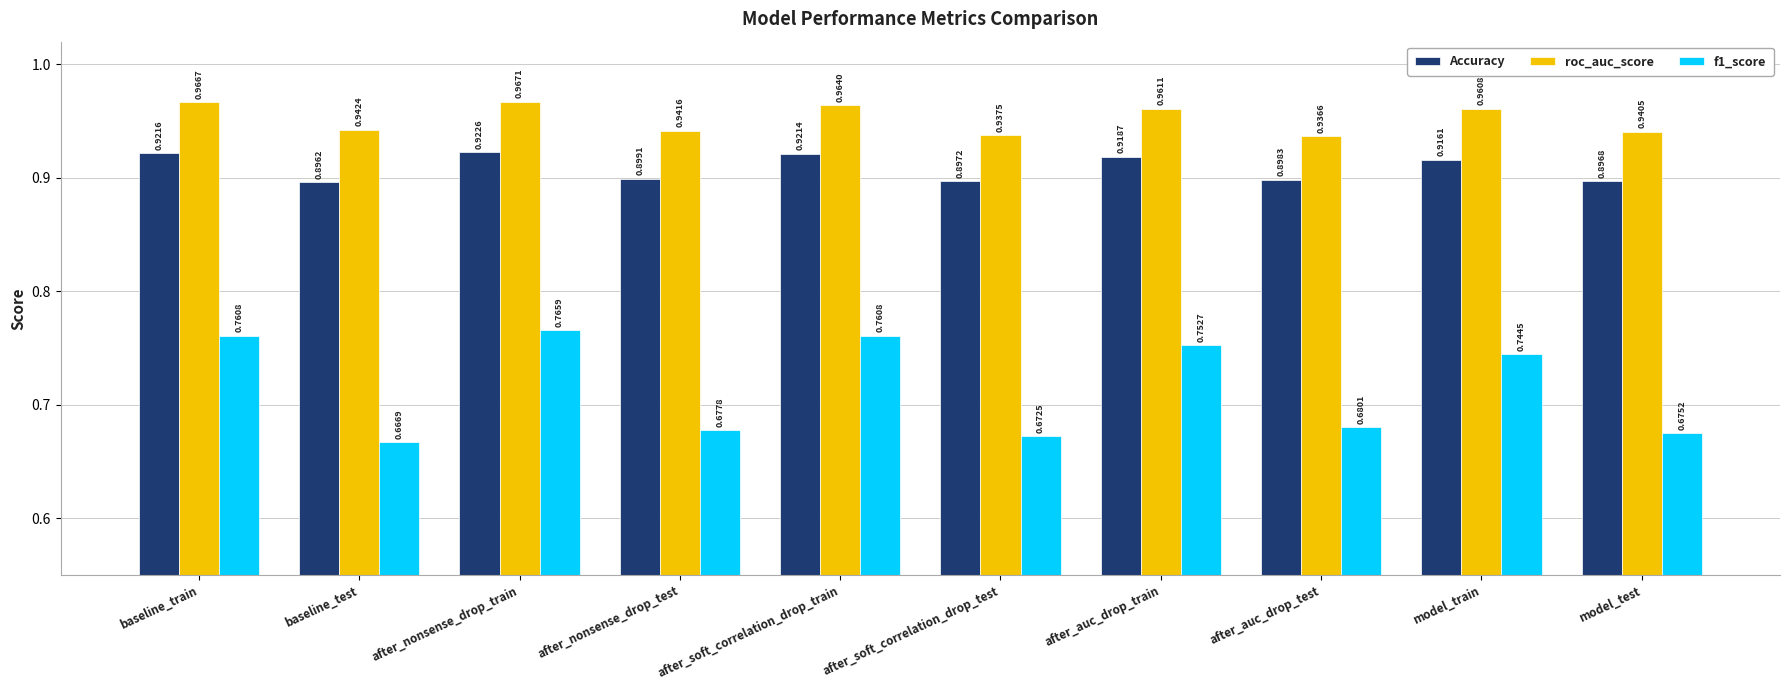

At which label is roc_auc_score closest to 0?

after_auc_drop_test